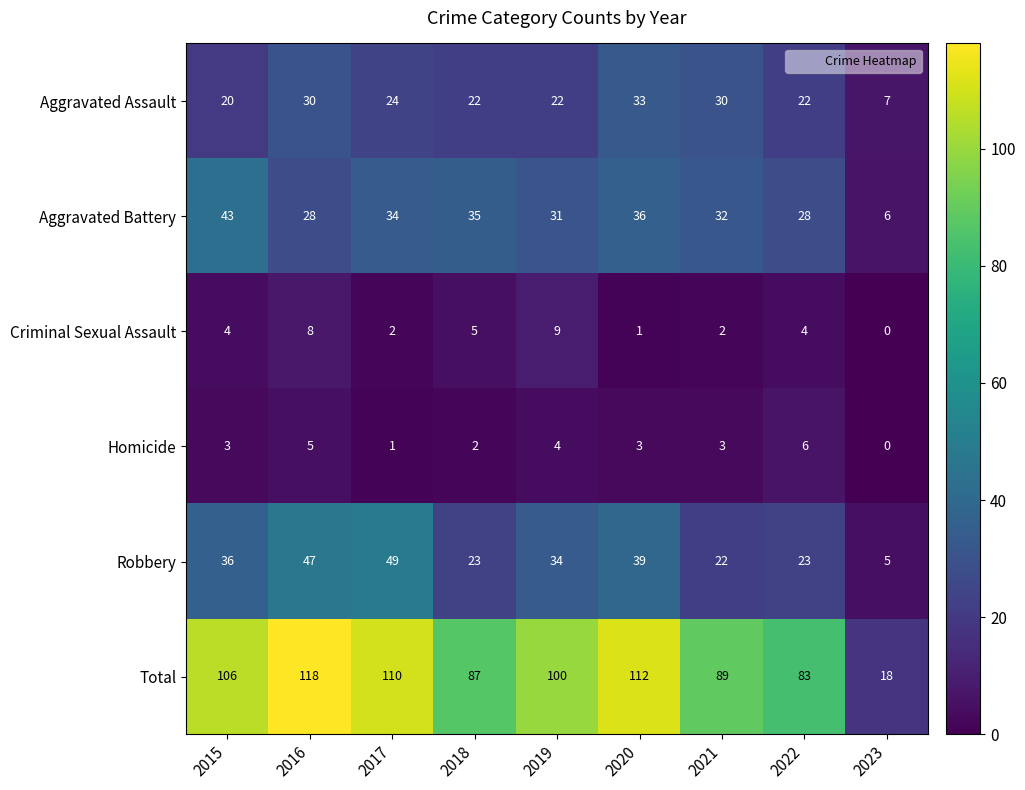

At which label does Aggravated Assault first exceed 22?

2016